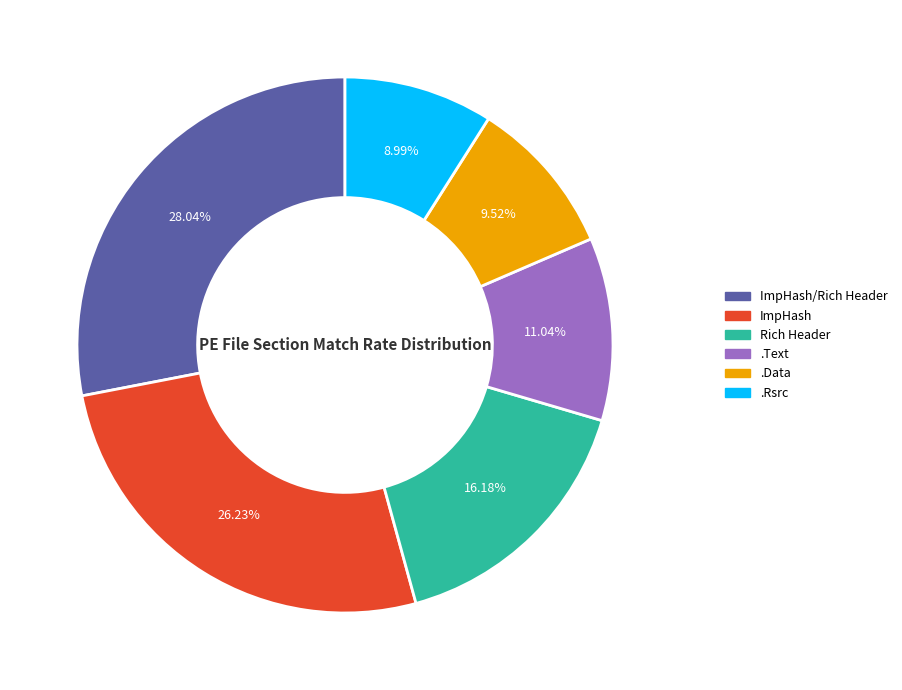

What is the total percentage of .Text and ImpHash/Rich Header?

39.1%